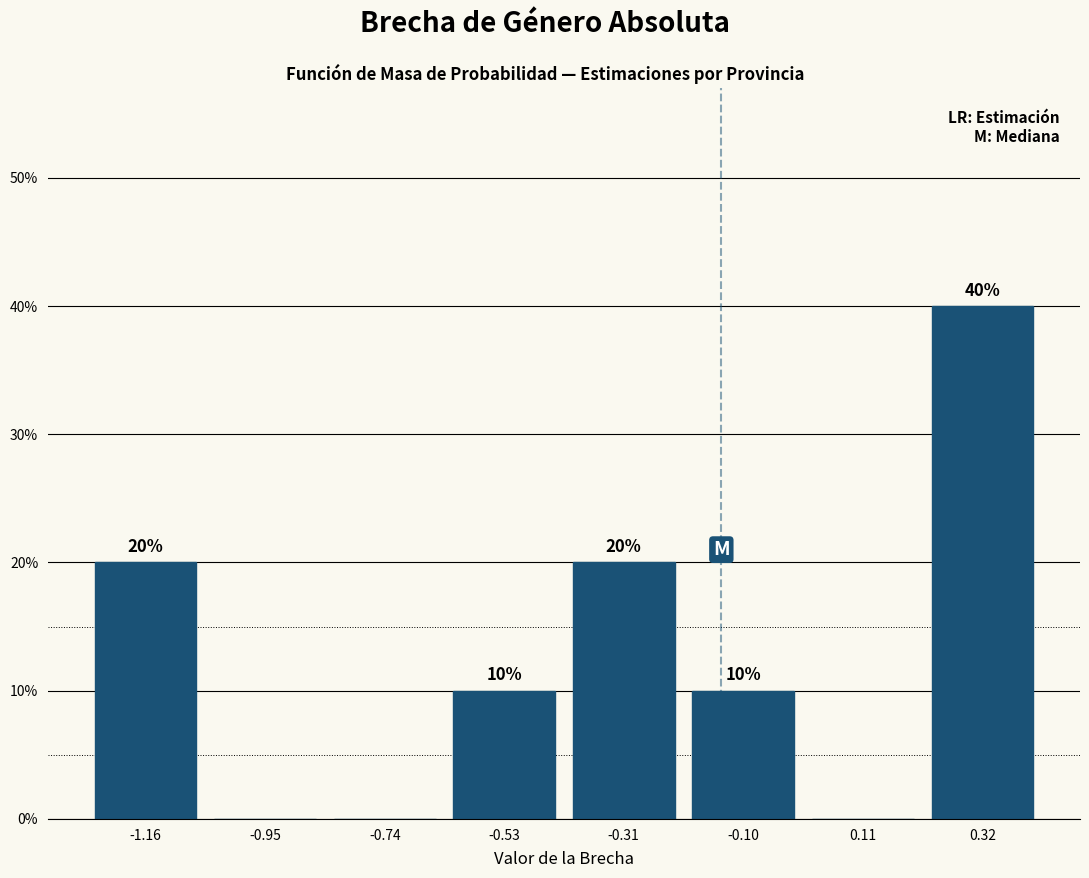

Over which range of the x-axis is the bar tallest?

0.20 to 0.45